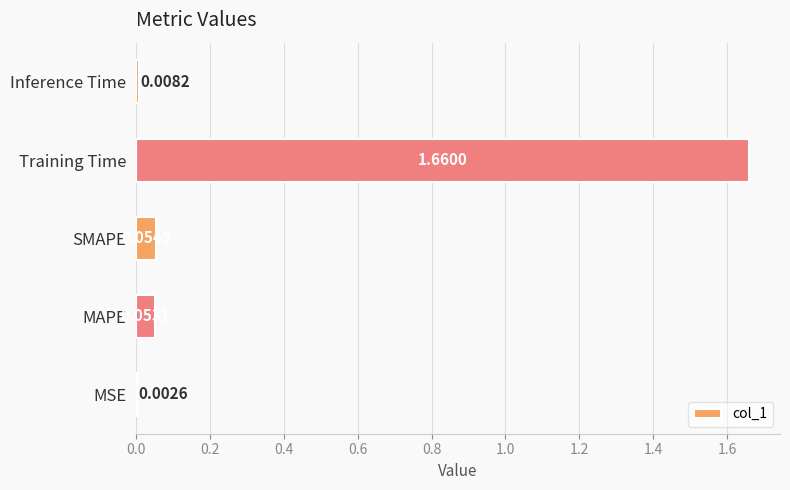

Between Inference Time and MAPE, which is larger?

MAPE